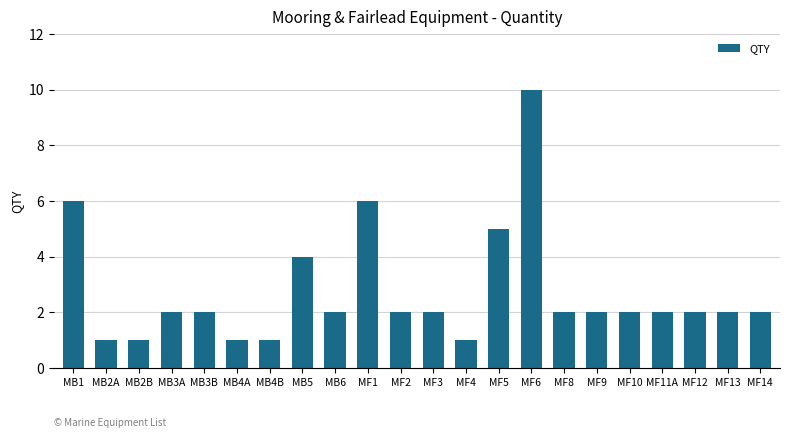

How many series are shown in this chart?

1